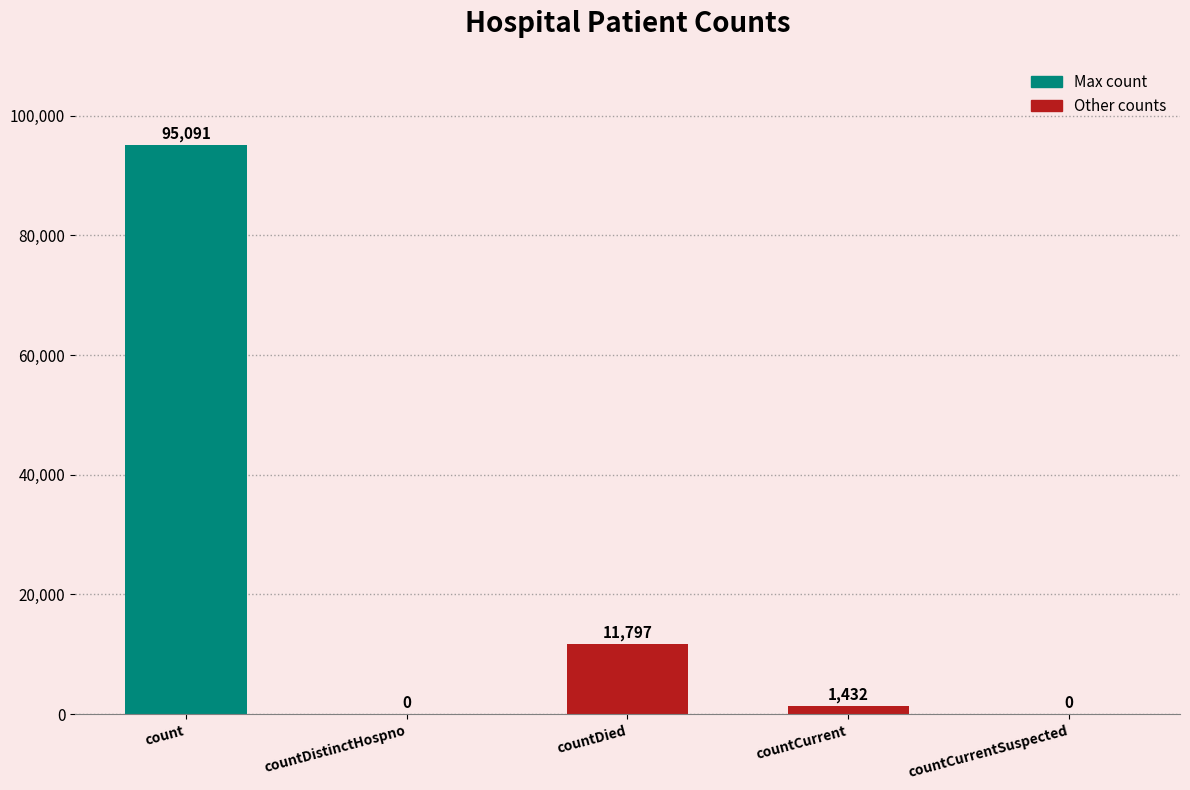

How many distinct data groups are displayed?

1